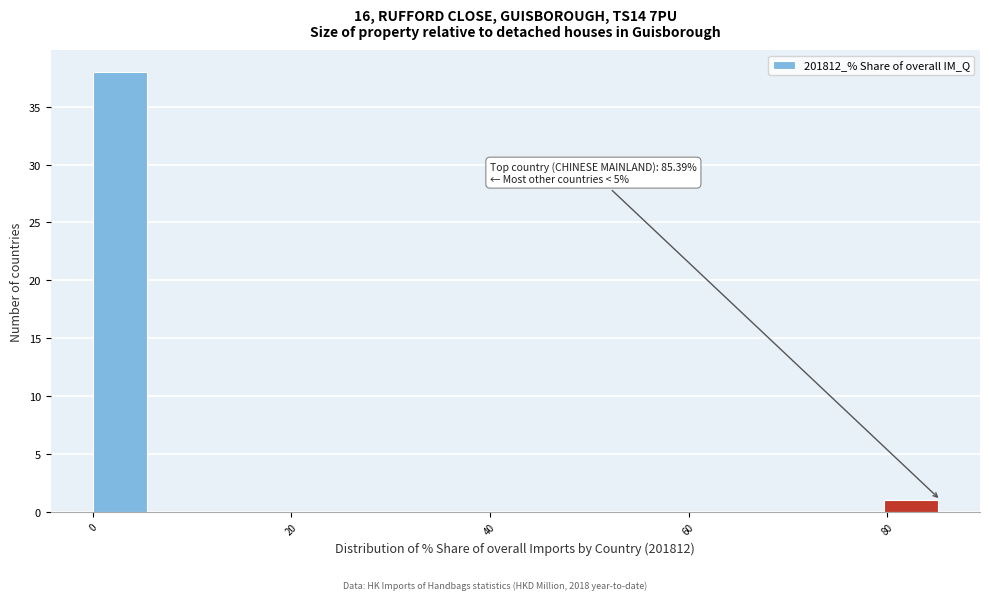

Around what value on the x-axis is the tallest bar? Give the approximate position of its centre, as read against the axis.

2